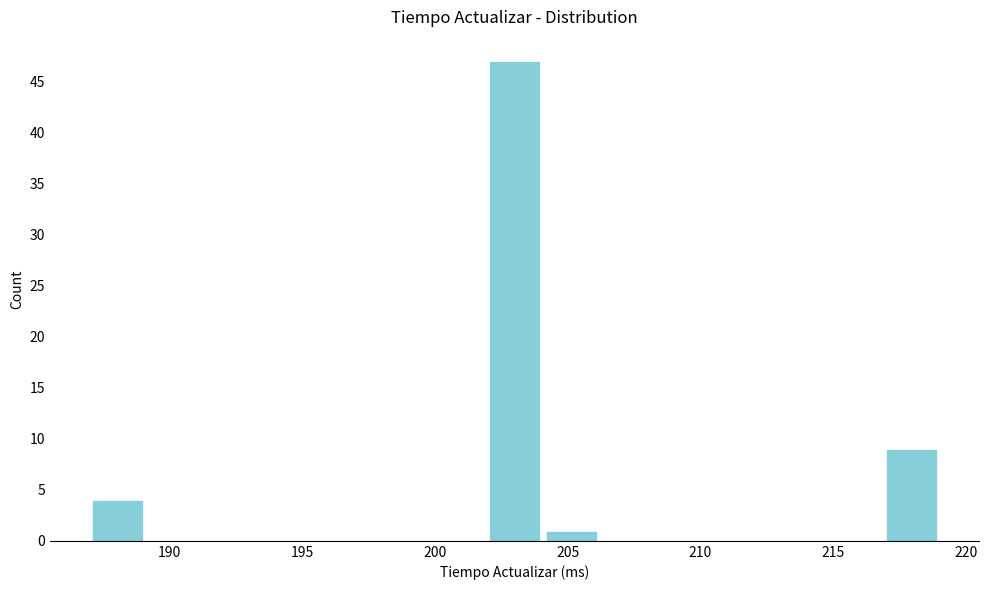

What is the height of the bar covering 217.0 to 219.0 on the x-axis? Neither the bar edges nor the heights are printed on the chart, so give them approximately, as read against the axes.

9